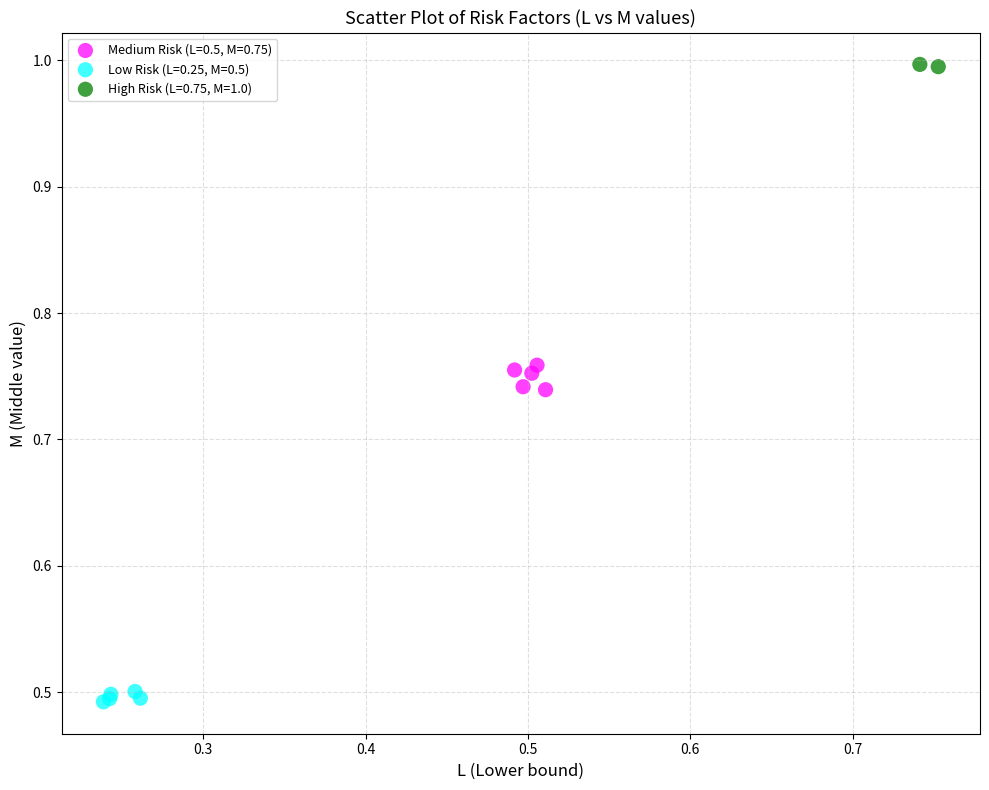

Which series contains the lowest Y value?

Low Risk (L=0.25, M=0.5)